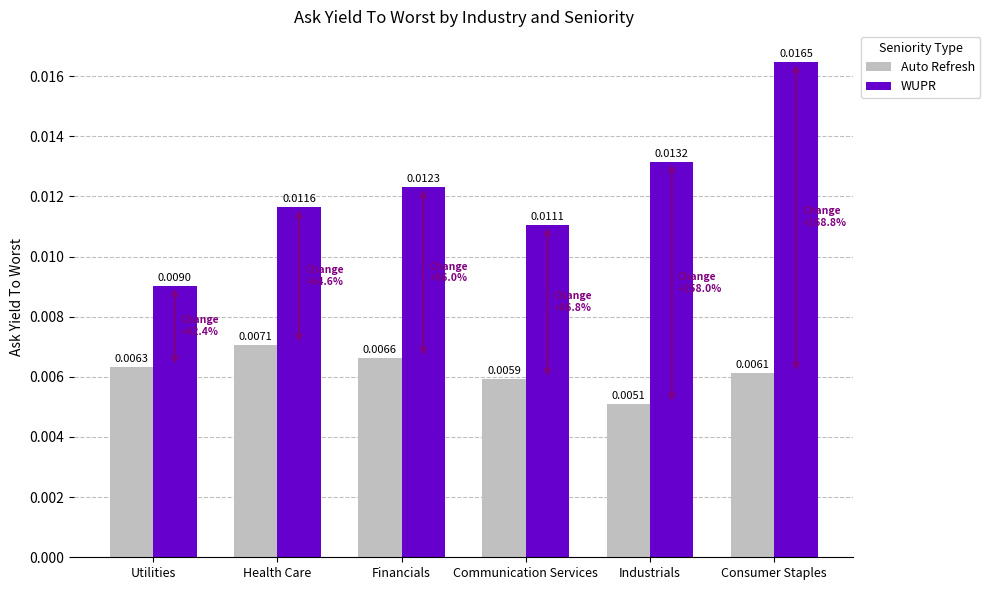

At which label does WUPR reach its minimum?

Utilities